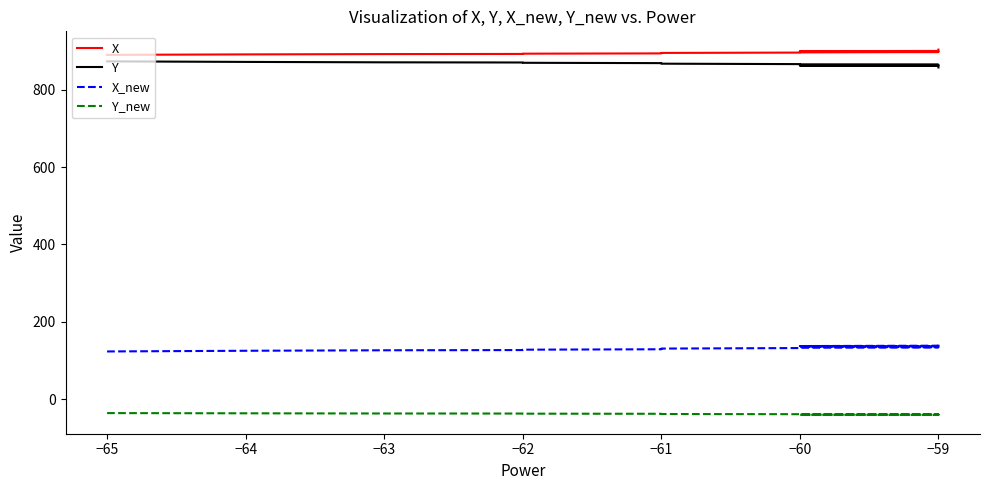

What is the sum of all Y values?

16440.4